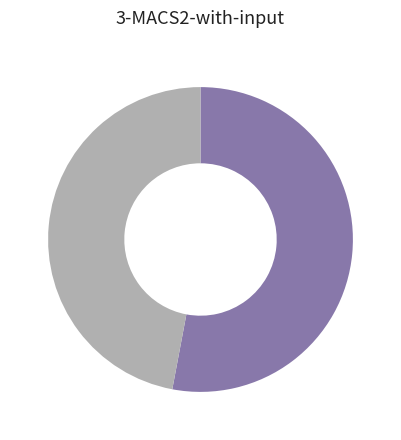

Is there a majority slice in this chart?

Yes